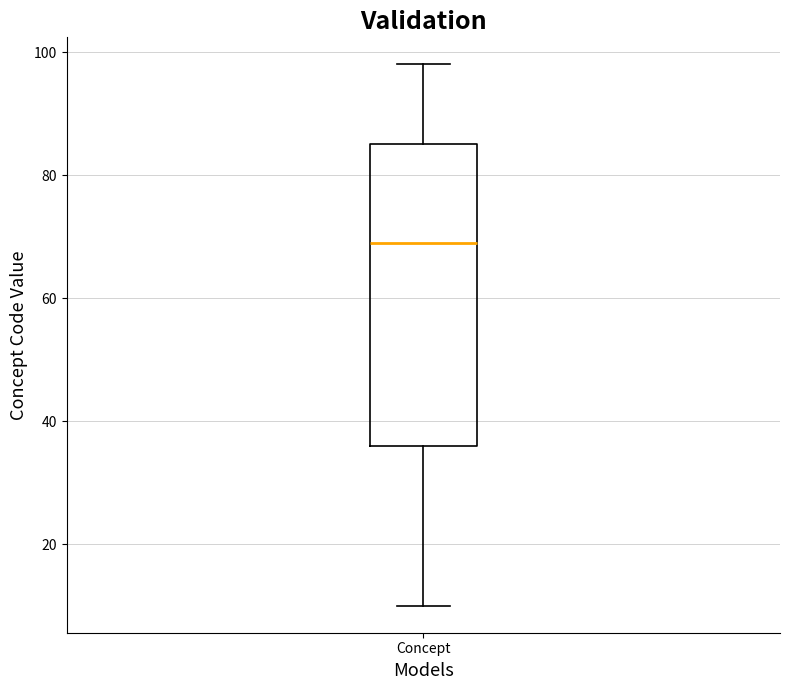

Read this box plot against the y-axis: the position of the median line, the range covered by the box, and the ends of both whiskers. The values are not printed on the chart, so give them approximately, as read against the axis.

median 70, box 36 to 86, whiskers 10 to 98